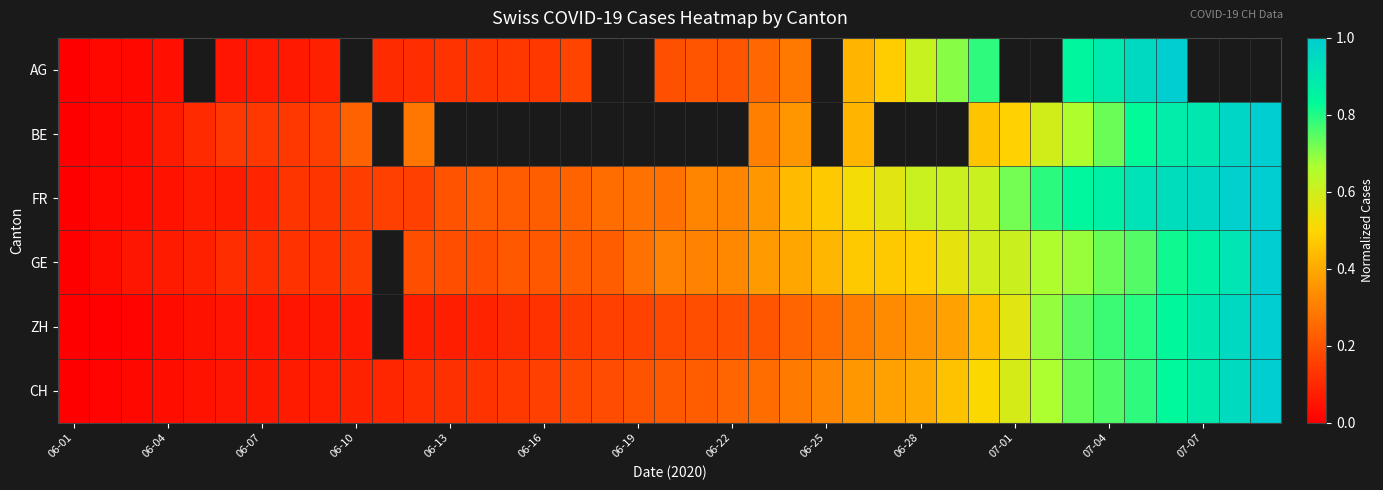

Where is GE nearest to the value 0?

06-01